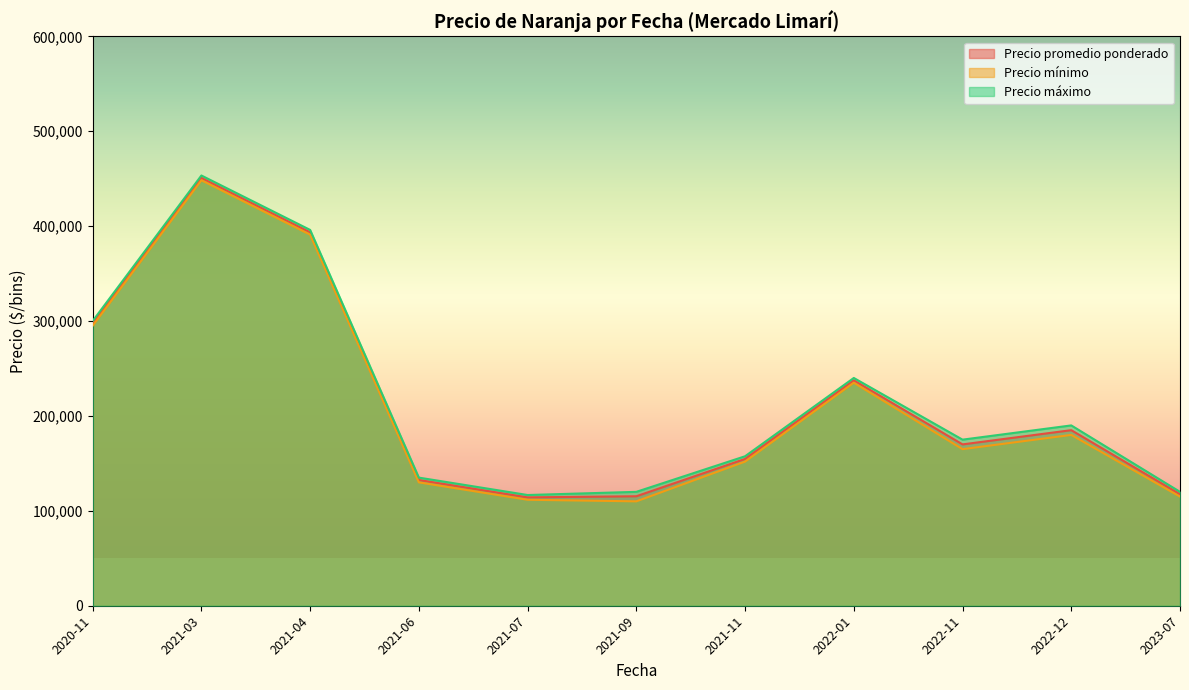

The value of Precio mínimo at 2021-11 is 221408. True or false?

False